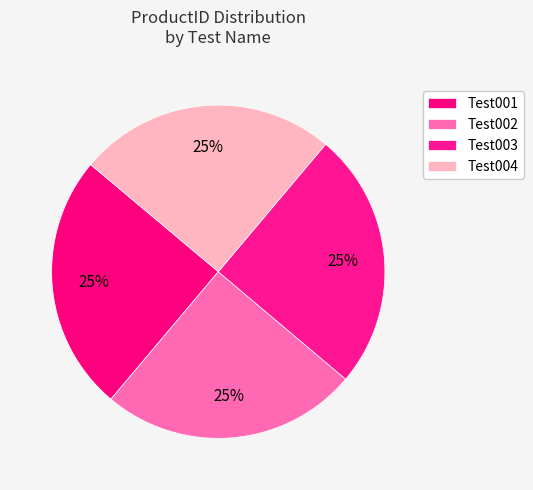

To the nearest percent, what is the average slice percentage?

25%